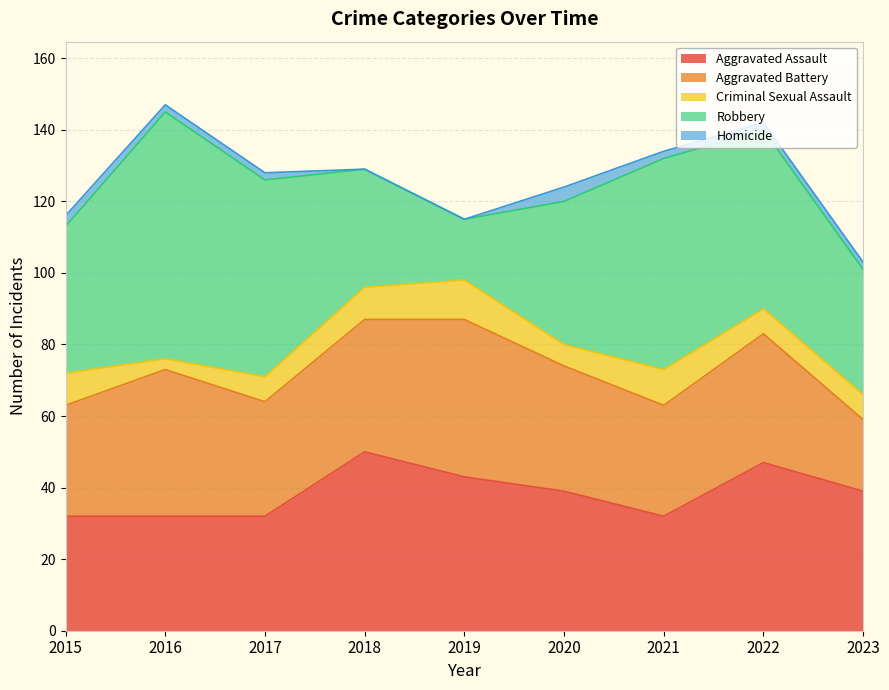

Which series has the widest spread of values?

Robbery